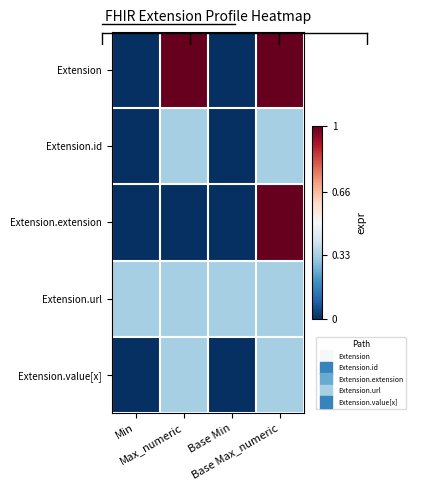

At which category is the sum across all series the highest?

Base Max_numeric